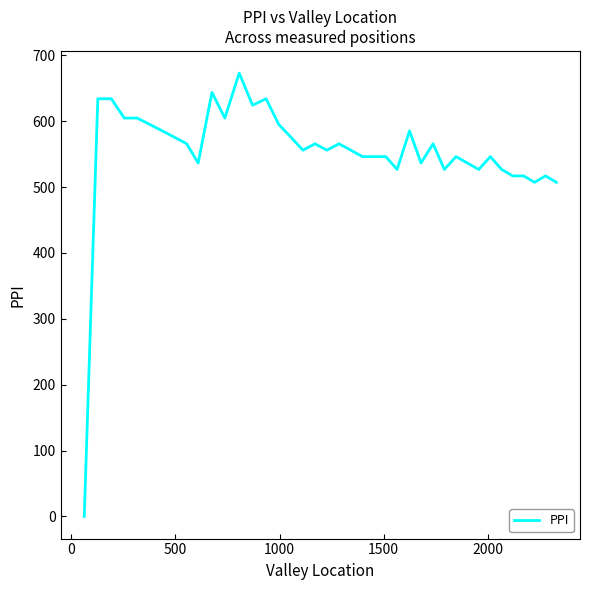

True or false: there are more than 2 points higher than both neighbors.

True